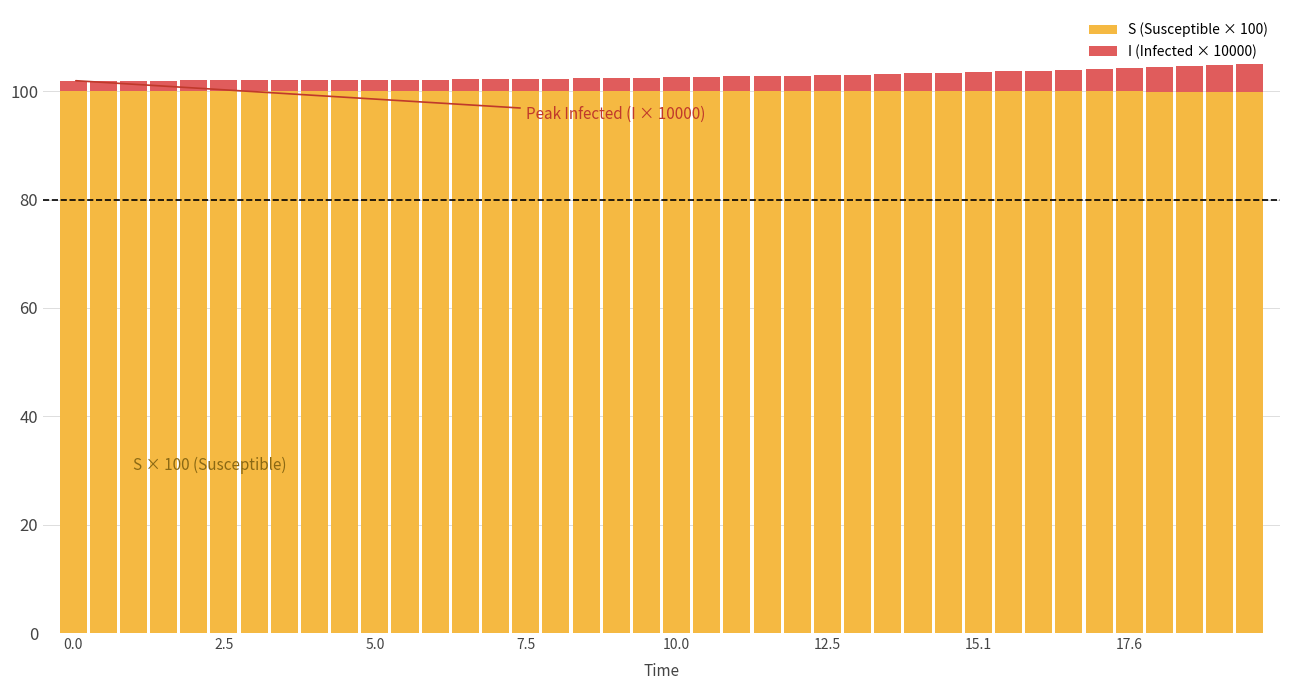

What is the lowest value of the S (Susceptible × 100) series?

99.9